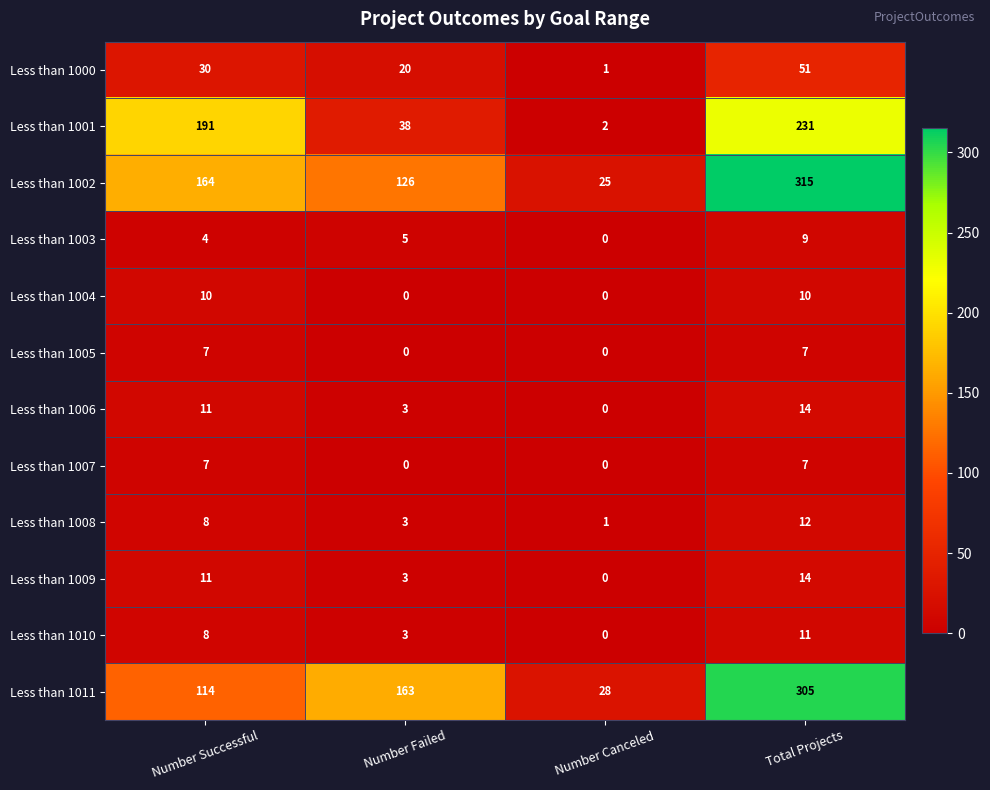

How many Less than 1010 values are between 3 and 11?

3